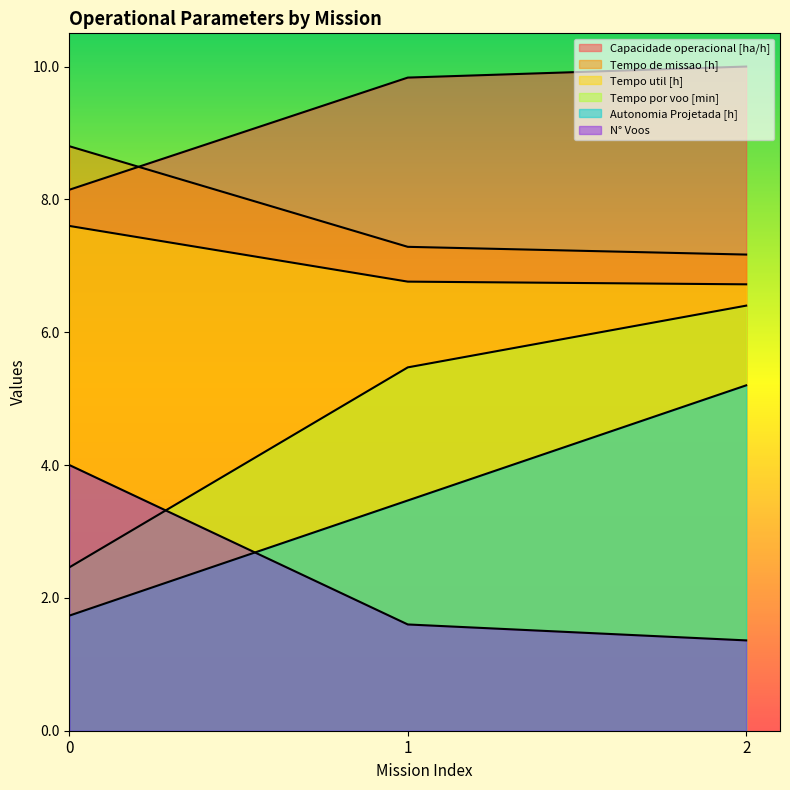

What is the average value of the Capacidade operacional [ha/h] series?

9.3